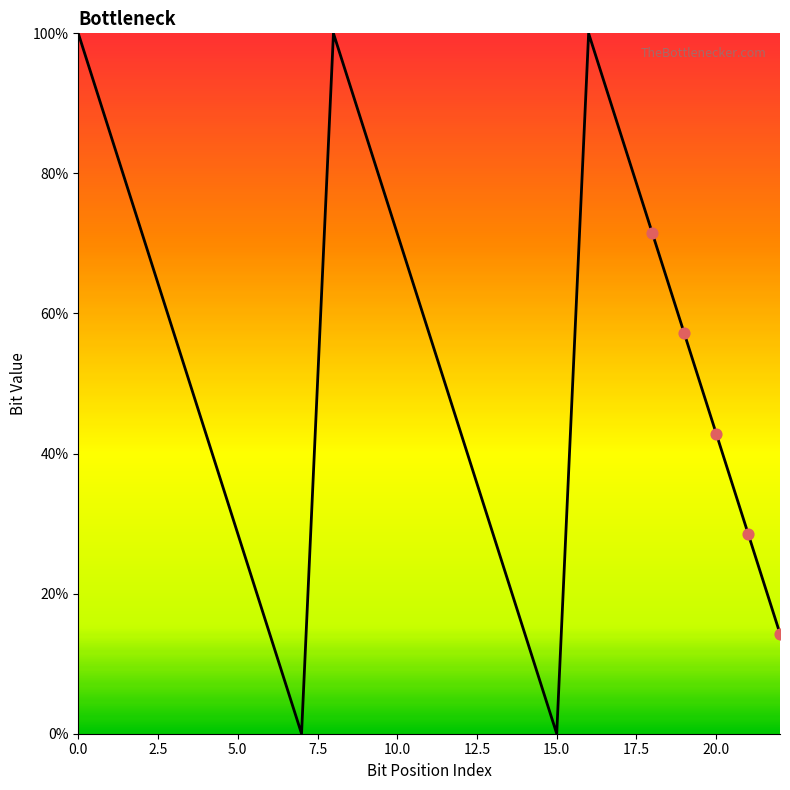

How many lines are shown in the chart?

1